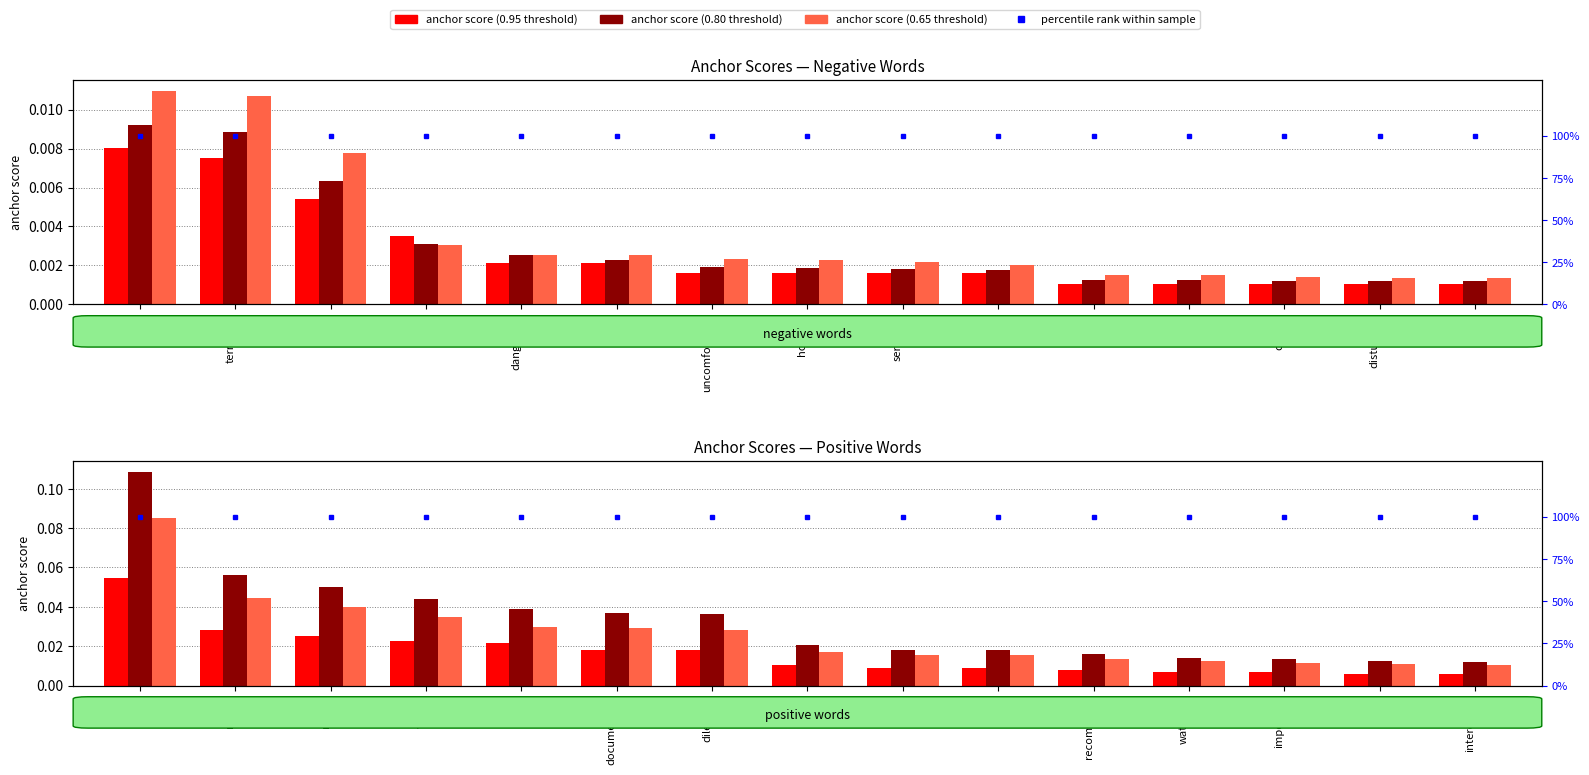

Reading left to right, extract all data points from this chart.

anchor score (0.95-neg): 0.0	0.0	0.0	0.0	0.0	0.0	0.0	0.0	0.0	0.0	0.0	0.0	0.0	0.0	0.0
anchor score (0.95-pos): 0.1	0.0	0.0	0.0	0.0	0.0	0.0	0.0	0.0	0.0	0.0	0.0	0.0	0.0	0.0
anchor score (0.8-neg): 0.0	0.0	0.0	0.0	0.0	0.0	0.0	0.0	0.0	0.0	0.0	0.0	0.0	0.0	0.0
anchor score (0.8-pos): 0.1	0.1	0.1	0.0	0.0	0.0	0.0	0.0	0.0	0.0	0.0	0.0	0.0	0.0	0.0
anchor score (0.65-neg): 0.0	0.0	0.0	0.0	0.0	0.0	0.0	0.0	0.0	0.0	0.0	0.0	0.0	0.0	0.0
anchor score (0.65-pos): 0.1	0.0	0.0	0.0	0.0	0.0	0.0	0.0	0.0	0.0	0.0	0.0	0.0	0.0	0.0